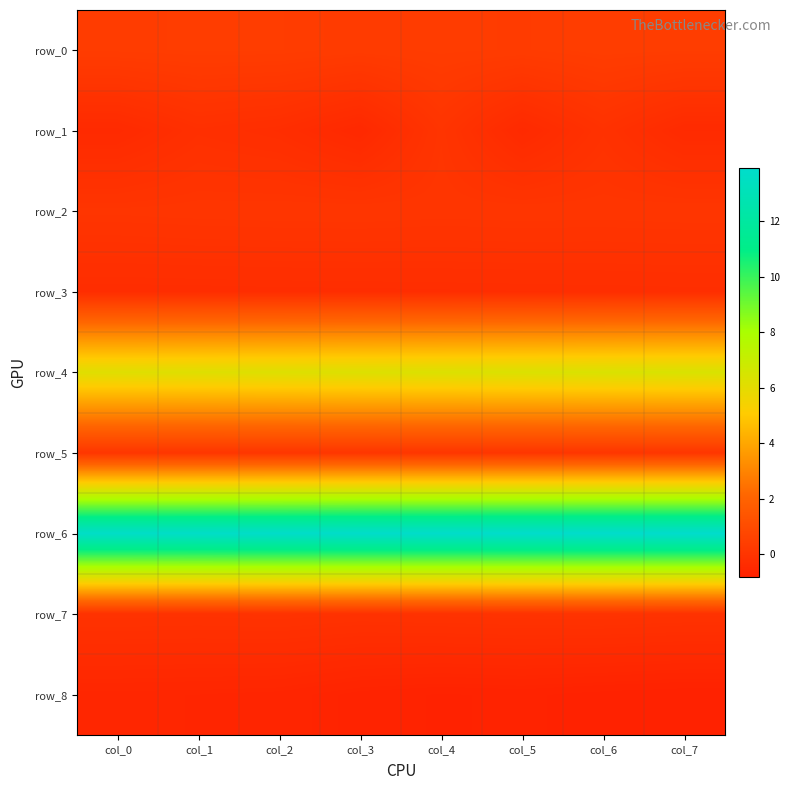

What is the difference between the highest and lowest values at col_0?

14.3